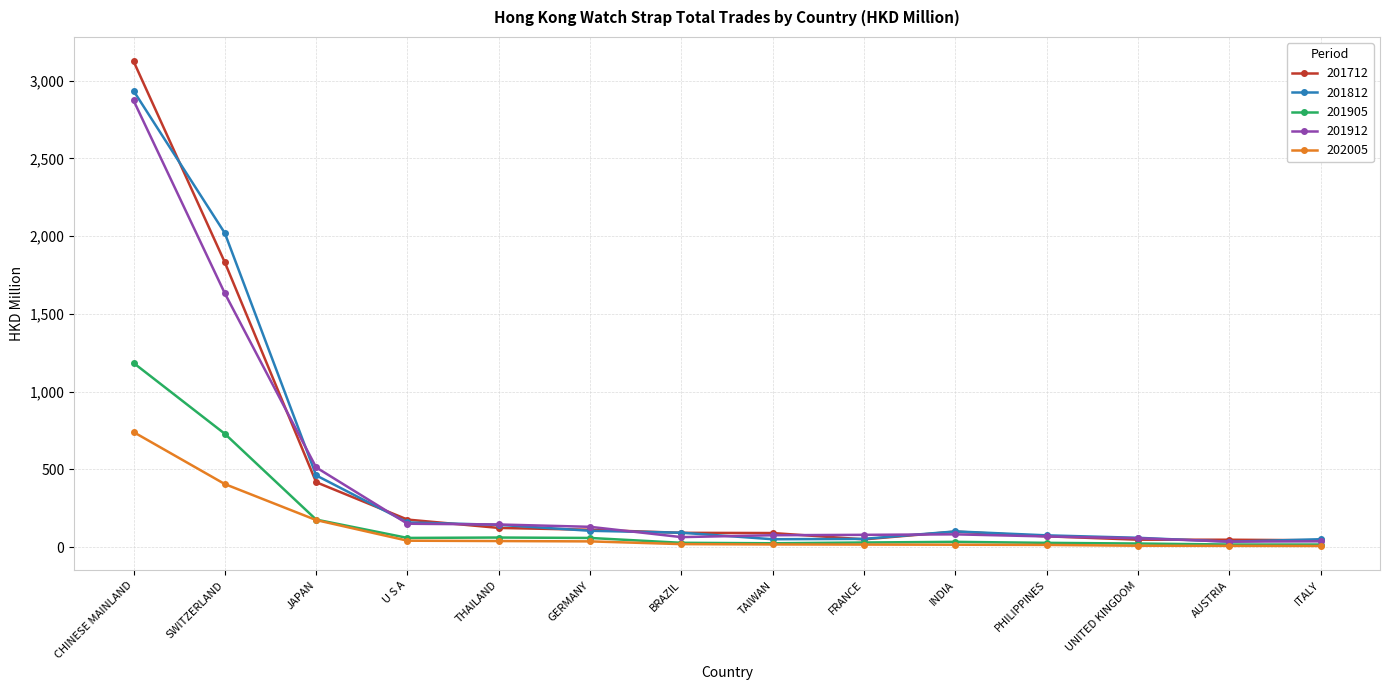

At which category is the sum across all series the highest?

CHINESE MAINLAND